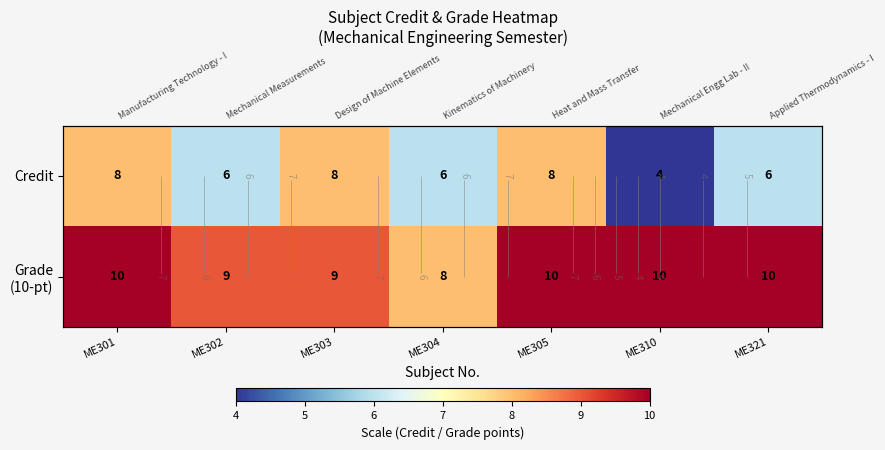

What is the spread (max minus min) of values at ME305?

2